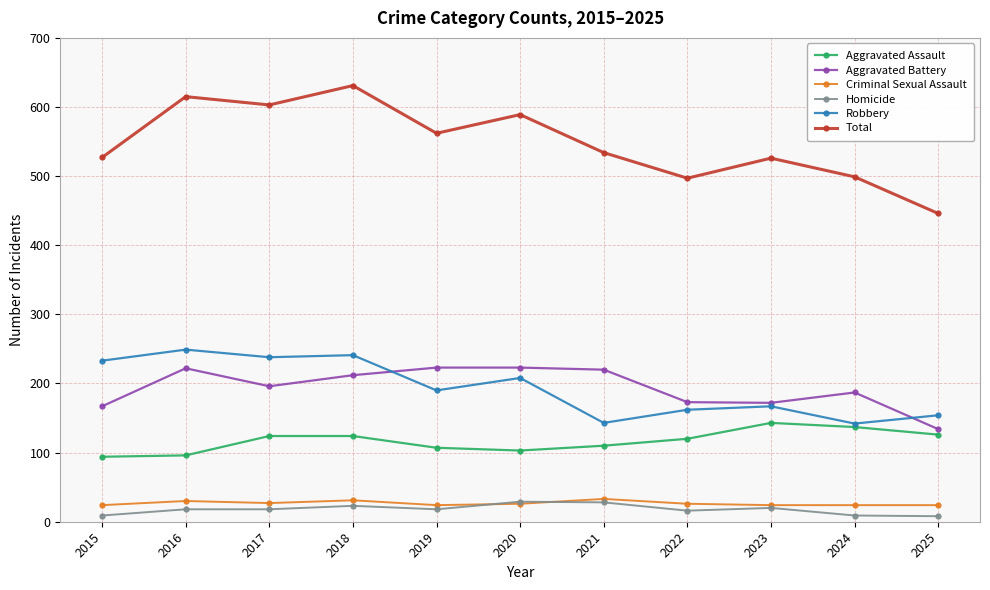

Is the value of Robbery at 2015 greater than the value of Aggravated Assault at 2018?

Yes